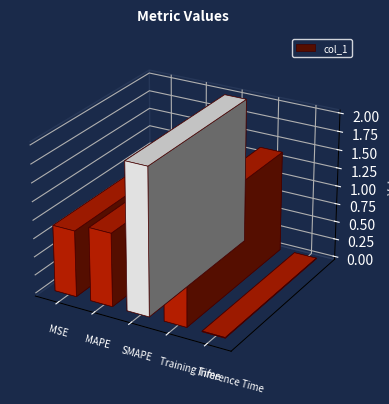

At which category does the chart reach its peak across all series?

SMAPE